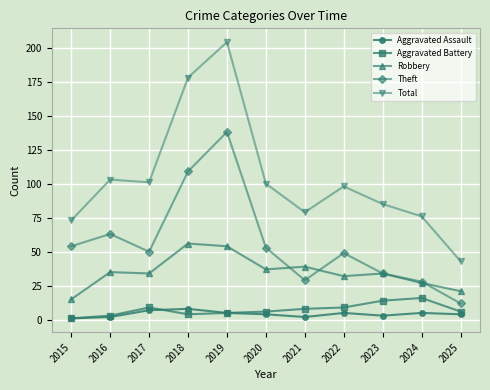

What is the highest value of the Robbery series?

56